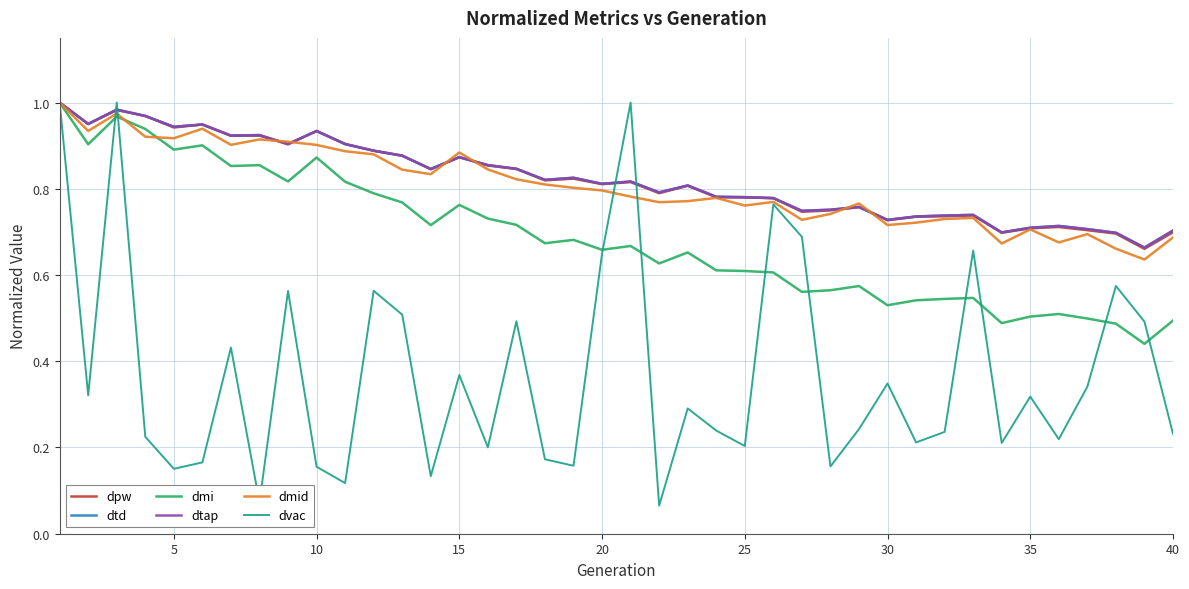

Is this an area chart (filled region under the line)?

No